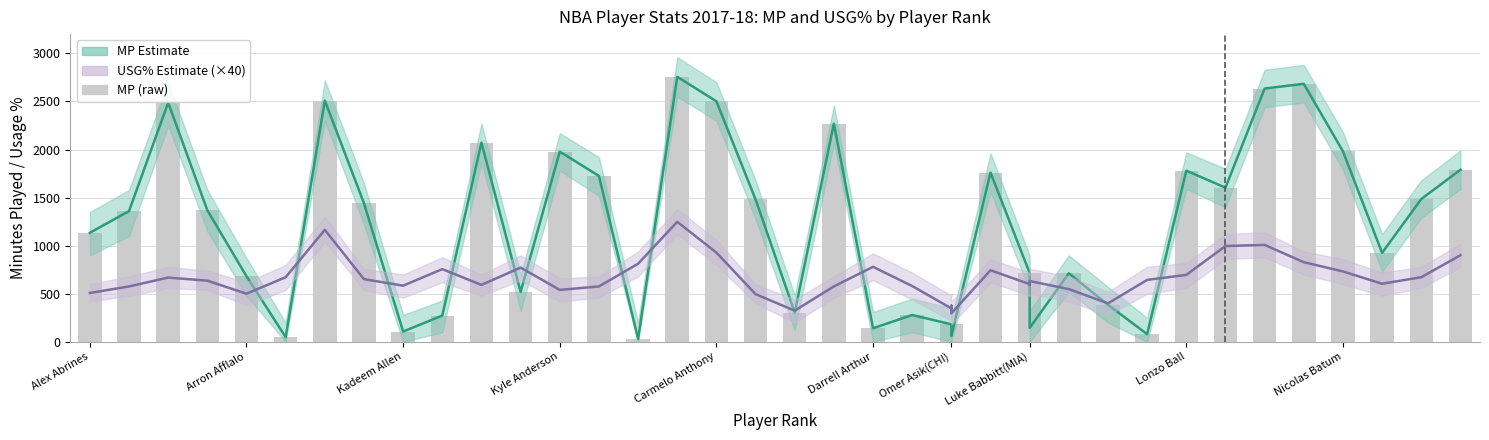

What is the sum of all MP values?

47076